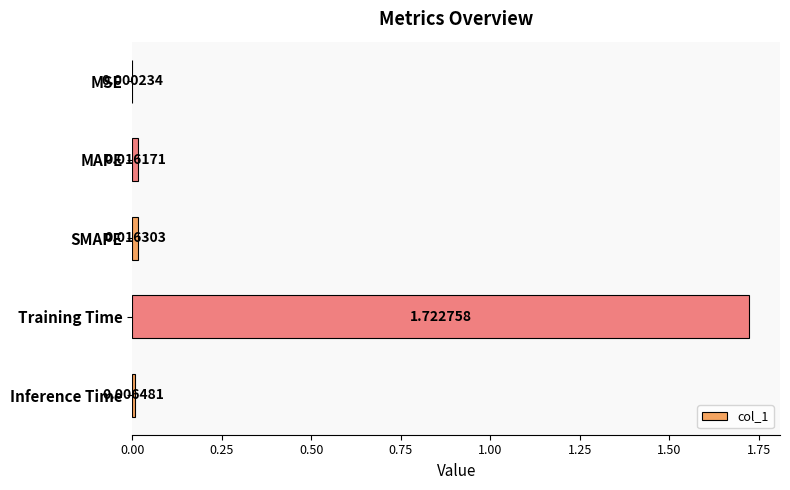

Which category has the highest value across all series?

Training Time